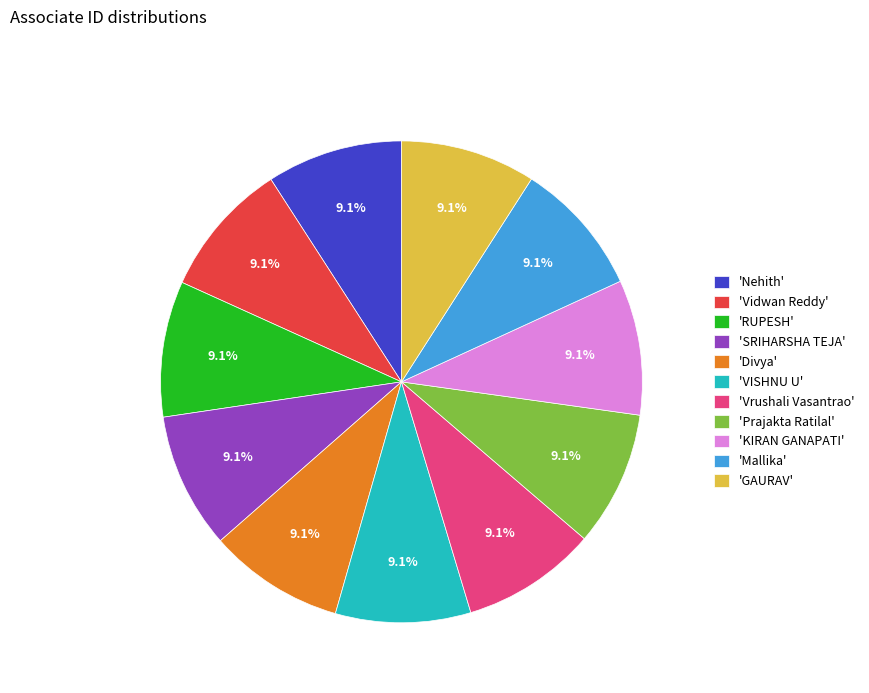

How much of the chart is everything except 'Nehith'?

90.9%